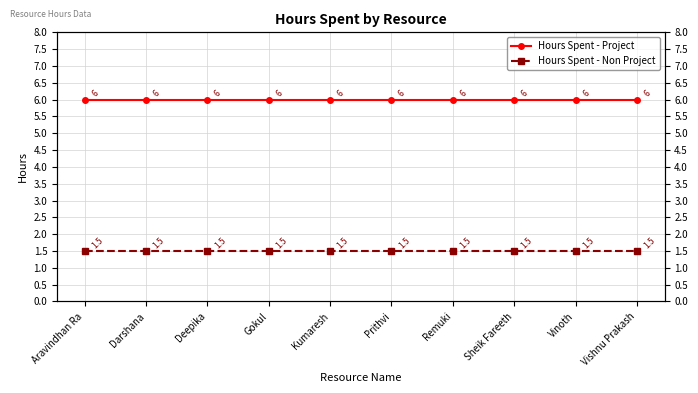

The value of Hours Spent - Non Project at Vishnu Prakash is 1.5. True or false?

True